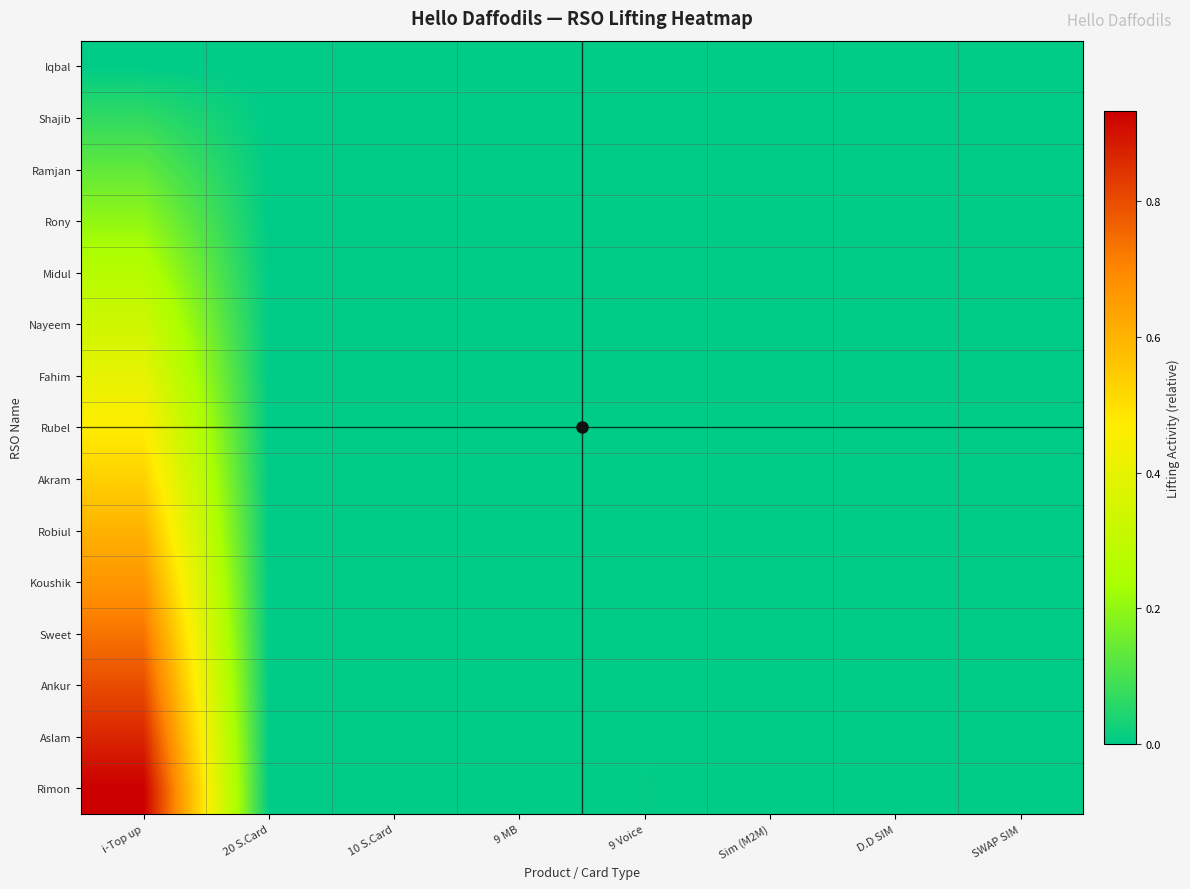

Reading left to right, what are all the values shown in this chart?

Iqbal: i-Top up=0.0	20 S.Card=0.0	10 S.Card=0.0	9 MB=0.0	9 Voice=0.0	Sim (M2M)=0.0	D.D SIM=0.0	SWAP SIM=0.0
Shajib: i-Top up=0.1	20 S.Card=0.0	10 S.Card=0.0	9 MB=0.0	9 Voice=0.0	Sim (M2M)=0.0	D.D SIM=0.0	SWAP SIM=0.0
Ramjan: i-Top up=0.1	20 S.Card=0.0	10 S.Card=0.0	9 MB=0.0	9 Voice=0.0	Sim (M2M)=0.0	D.D SIM=0.0	SWAP SIM=0.0
Rony: i-Top up=0.2	20 S.Card=0.0	10 S.Card=0.0	9 MB=0.0	9 Voice=0.0	Sim (M2M)=0.0	D.D SIM=0.0	SWAP SIM=0.0
Midul: i-Top up=0.3	20 S.Card=0.0	10 S.Card=0.0	9 MB=0.0	9 Voice=0.0	Sim (M2M)=0.0	D.D SIM=0.0	SWAP SIM=0.0
Nayeem: i-Top up=0.3	20 S.Card=0.0	10 S.Card=0.0	9 MB=0.0	9 Voice=0.0	Sim (M2M)=0.0	D.D SIM=0.0	SWAP SIM=0.0
Fahim: i-Top up=0.4	20 S.Card=0.0	10 S.Card=0.0	9 MB=0.0	9 Voice=0.0	Sim (M2M)=0.0	D.D SIM=0.0	SWAP SIM=0.0
Rubel: i-Top up=0.5	20 S.Card=0.0	10 S.Card=0.0	9 MB=0.0	9 Voice=0.0	Sim (M2M)=0.0	D.D SIM=0.0	SWAP SIM=0.0
Akram: i-Top up=0.5	20 S.Card=0.0	10 S.Card=0.0	9 MB=0.0	9 Voice=0.0	Sim (M2M)=0.0	D.D SIM=0.0	SWAP SIM=0.0
Robiul: i-Top up=0.6	20 S.Card=0.0	10 S.Card=0.0	9 MB=0.0	9 Voice=0.0	Sim (M2M)=0.0	D.D SIM=0.0	SWAP SIM=0.0
Koushik: i-Top up=0.7	20 S.Card=0.0	10 S.Card=0.0	9 MB=0.0	9 Voice=0.0	Sim (M2M)=0.0	D.D SIM=0.0	SWAP SIM=0.0
Sweet: i-Top up=0.7	20 S.Card=0.0	10 S.Card=0.0	9 MB=0.0	9 Voice=0.0	Sim (M2M)=0.0	D.D SIM=0.0	SWAP SIM=0.0
Ankur: i-Top up=0.8	20 S.Card=0.0	10 S.Card=0.0	9 MB=0.0	9 Voice=0.0	Sim (M2M)=0.0	D.D SIM=0.0	SWAP SIM=0.0
Aslam: i-Top up=0.9	20 S.Card=0.0	10 S.Card=0.0	9 MB=0.0	9 Voice=0.0	Sim (M2M)=0.0	D.D SIM=0.0	SWAP SIM=0.0
Rimon: i-Top up=0.9	20 S.Card=0.0	10 S.Card=0.0	9 MB=0.0	9 Voice=0.0	Sim (M2M)=0.0	D.D SIM=0.0	SWAP SIM=0.0